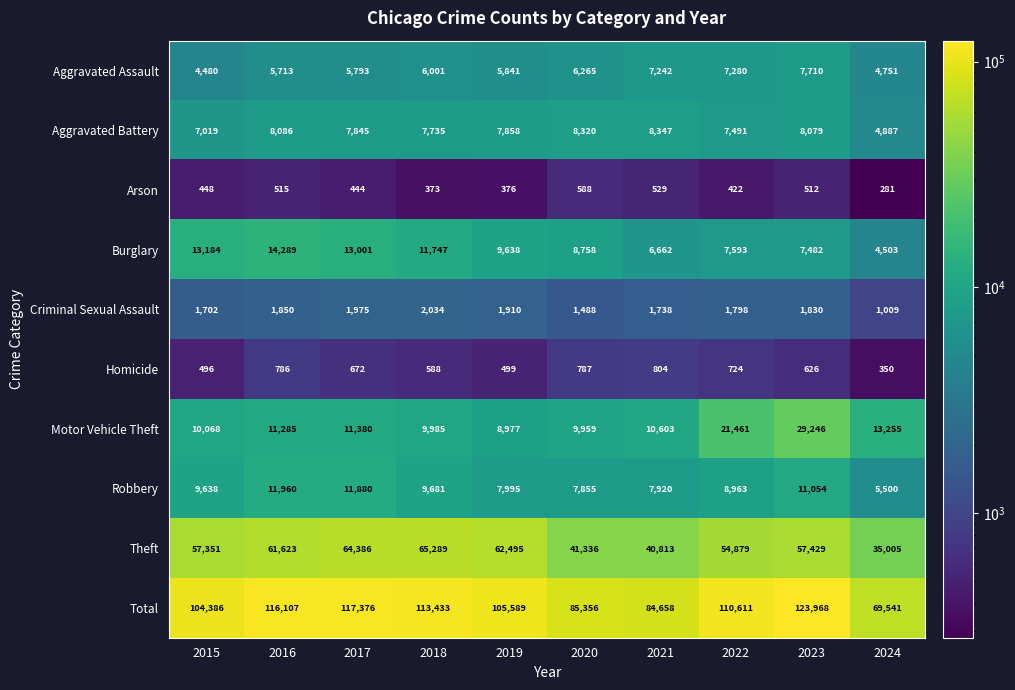

How many series are shown in this chart?

10